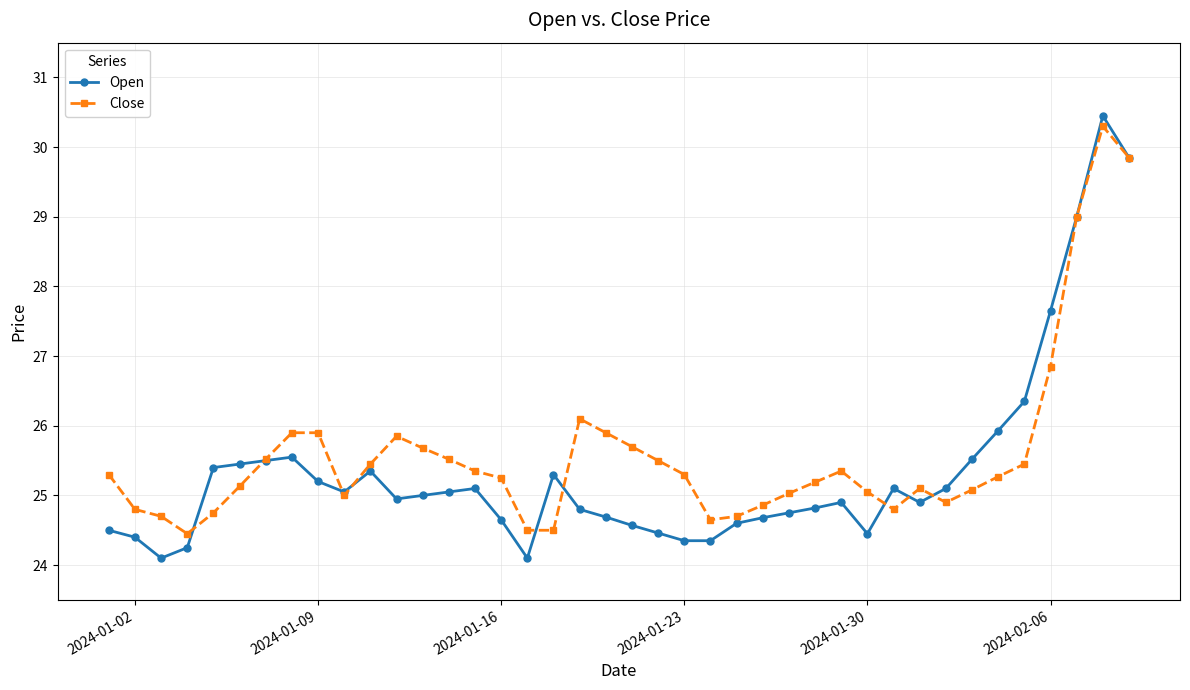

What is the minimum value shown in the chart?

24.1